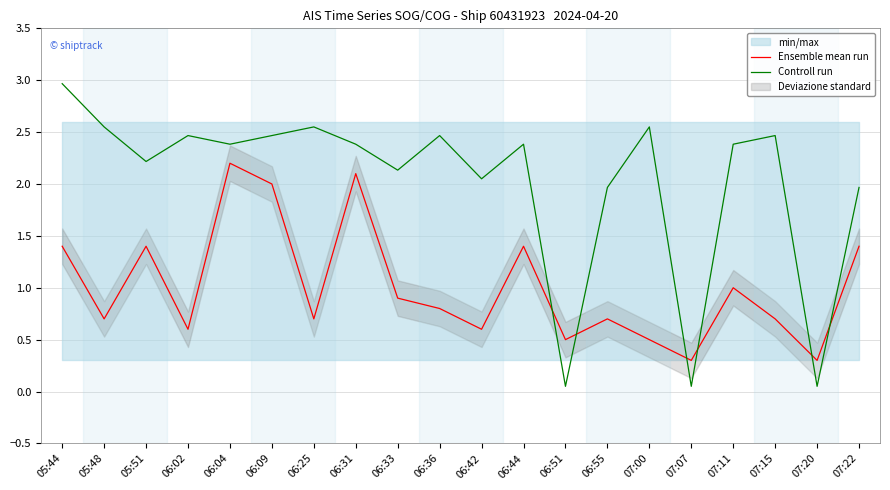

At which category is the sum across all series the highest?

06:04